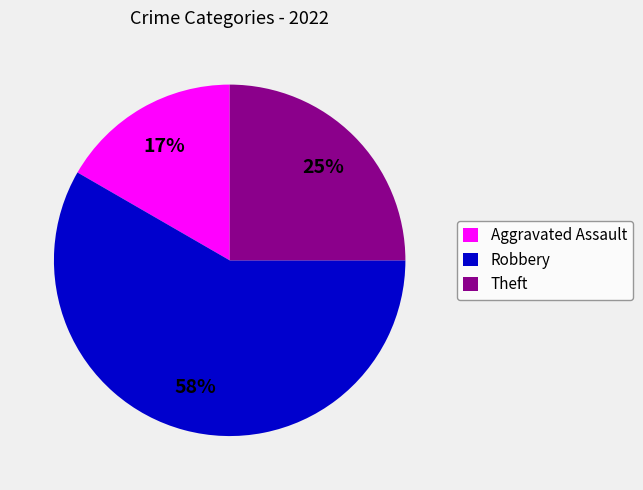

Do Robbery and Theft together represent more than half of the pie?

Yes